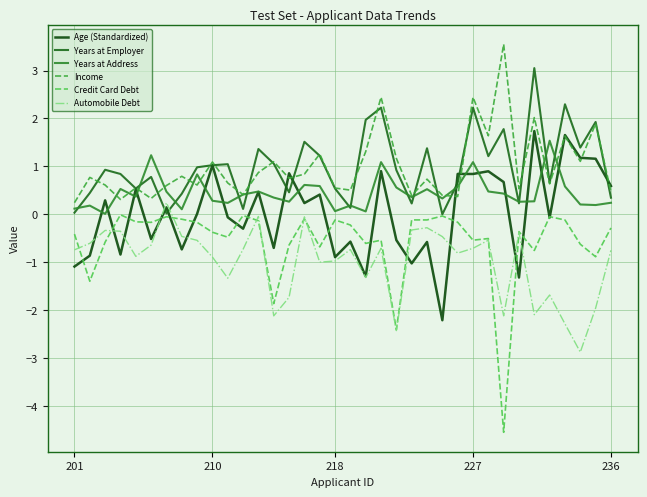

What is the maximum value for Years at Address?

1.5